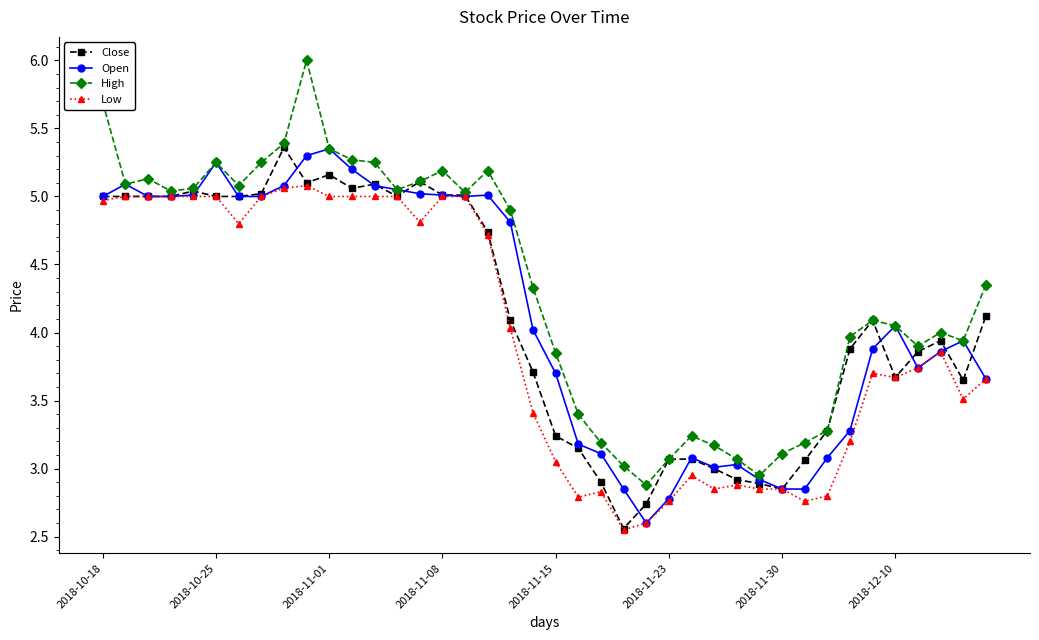

True or false: Close has more than 1 interior local peaks.

True